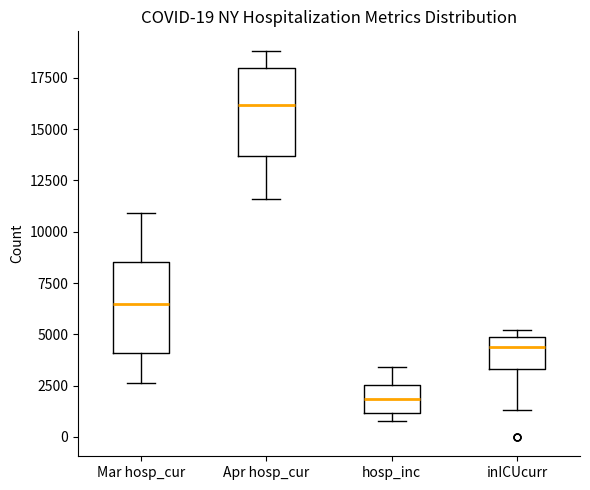

Which box has the lowest median line?

hosp_inc